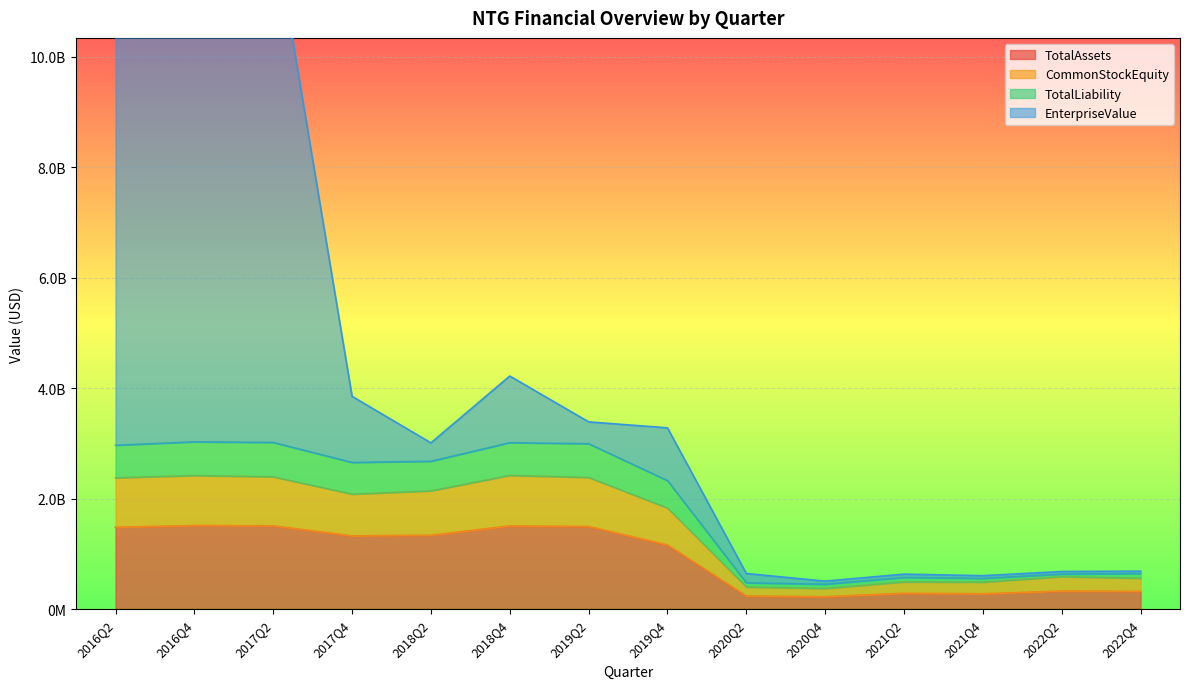

Where is the first local minimum for CommonStockEquity?

2017Q4